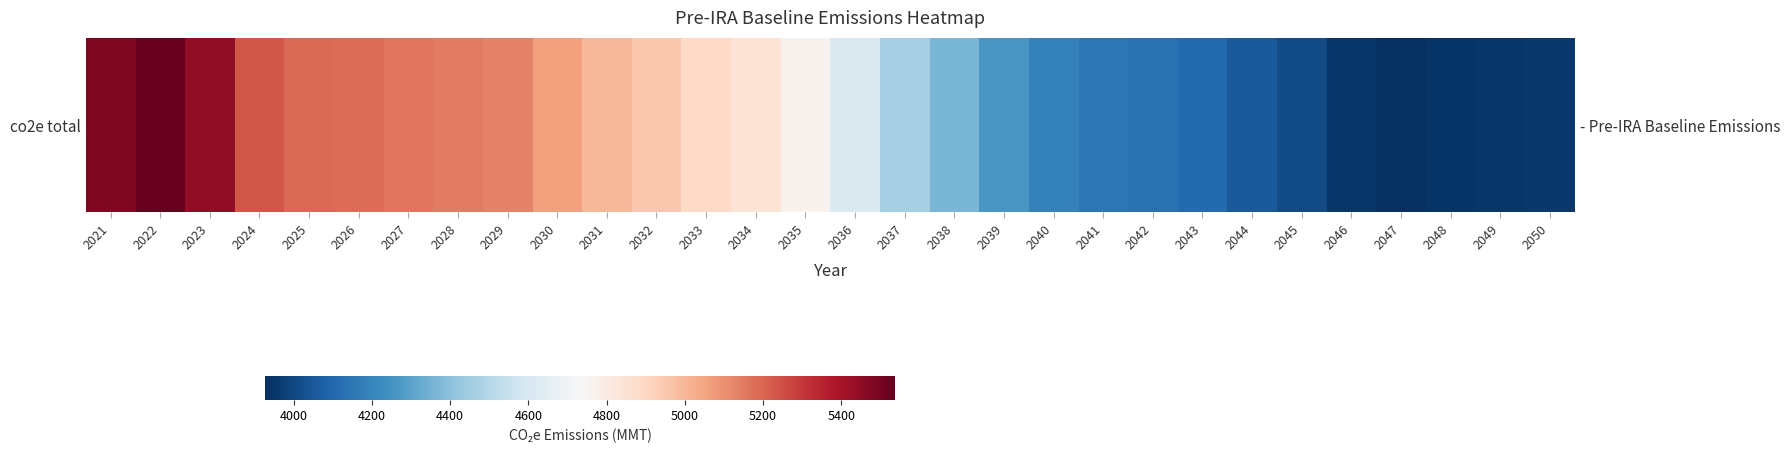

Which has a higher value, 2029 or 2044?

2029